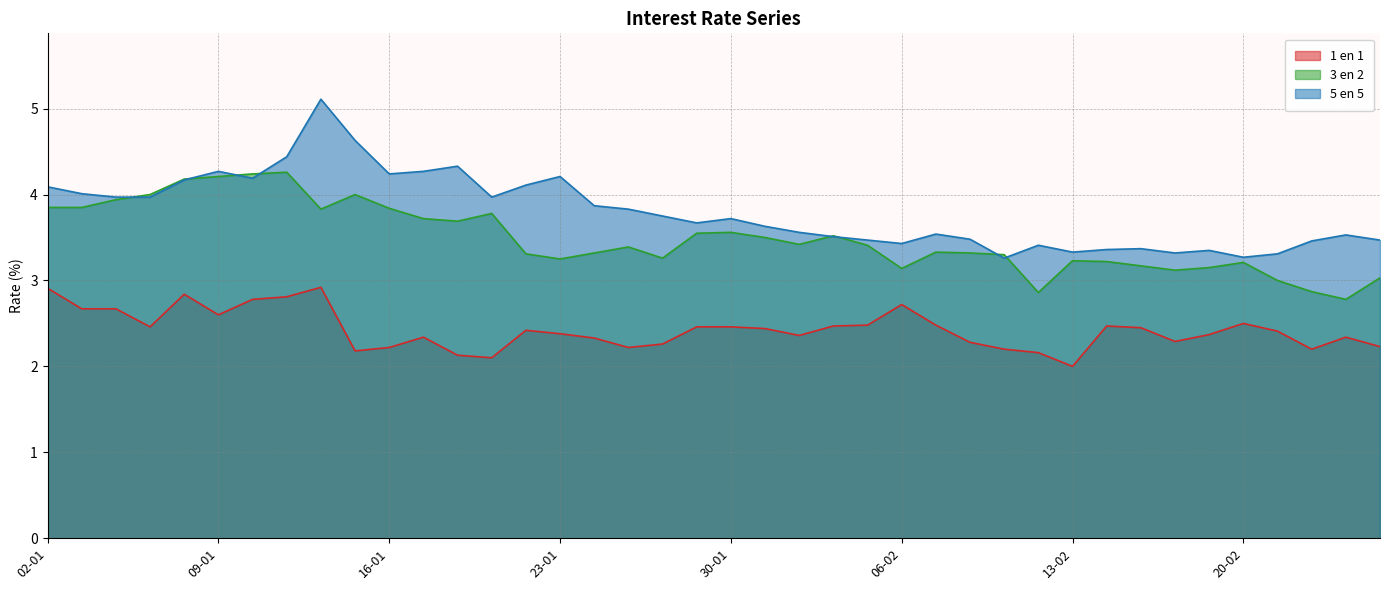

What is the total value across all series at 13-02?

8.6